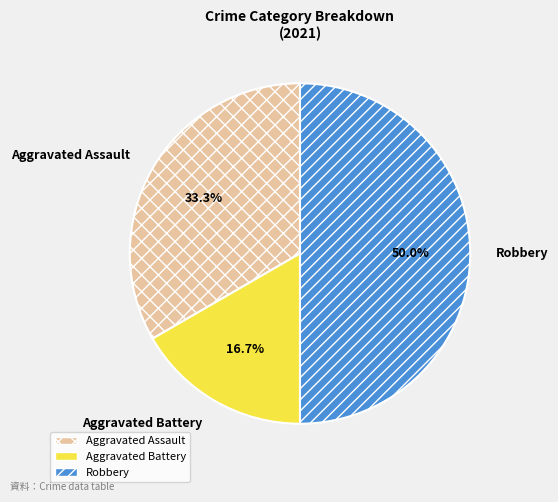

To the nearest percent, what is the combined percentage of Aggravated Assault and Robbery?

83%